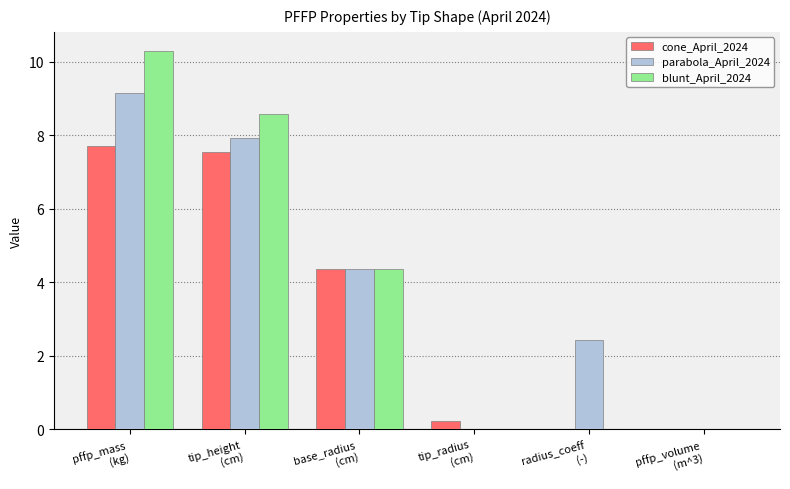

True or false: blunt_April_2024 has a value of -7.1 at tip_radius
(cm).

False